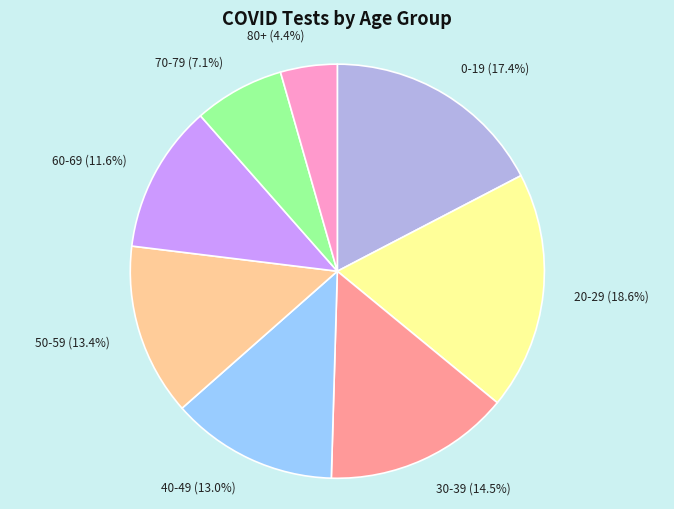

Which slice is the largest?

20-29